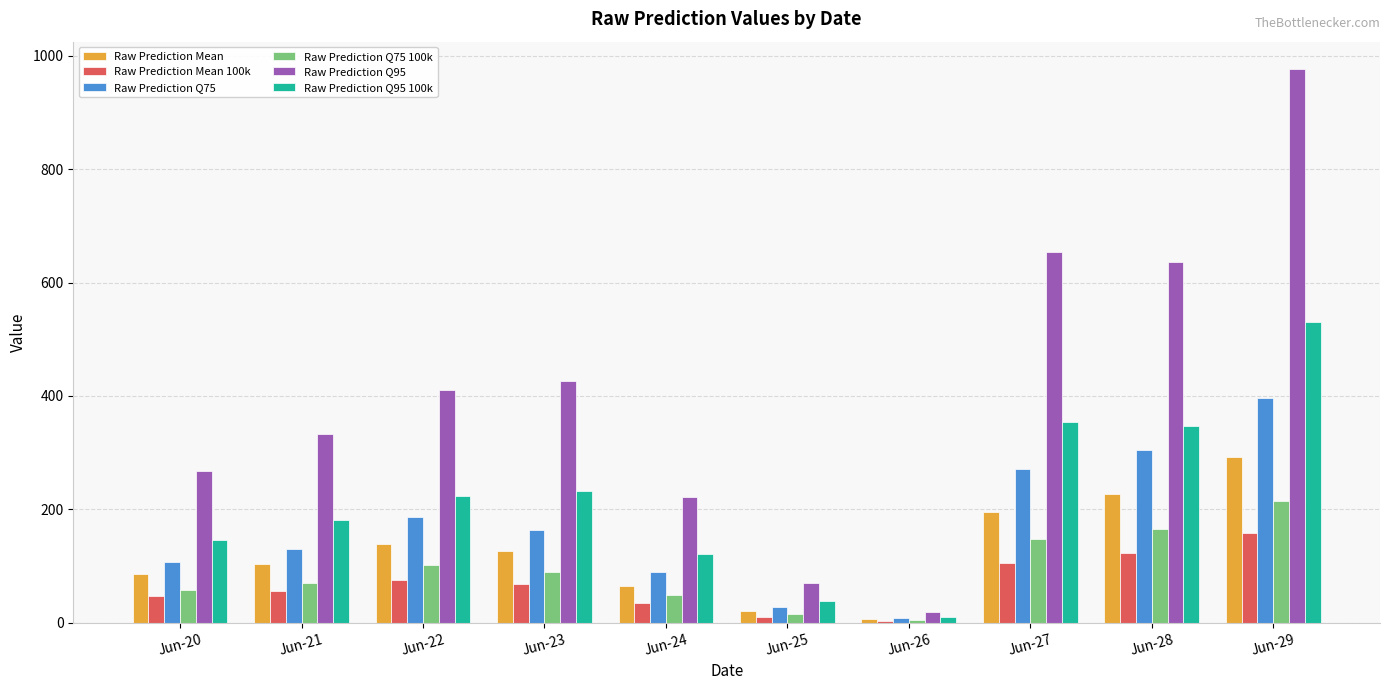

At Jun-29, list the series in order from largest to smallest.

Raw Prediction Q95, Raw Prediction Q95 100k, Raw Prediction Q75, Raw Prediction Mean, Raw Prediction Q75 100k, Raw Prediction Mean 100k